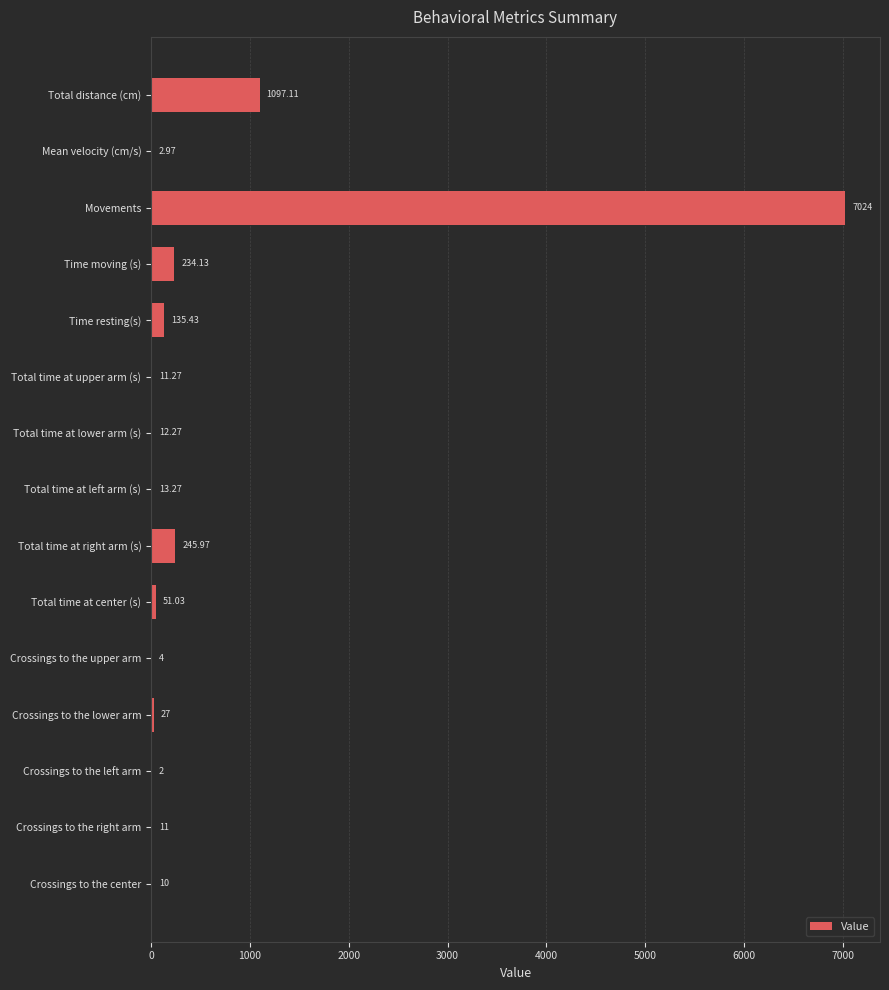

Count the number of data series in this chart.

1